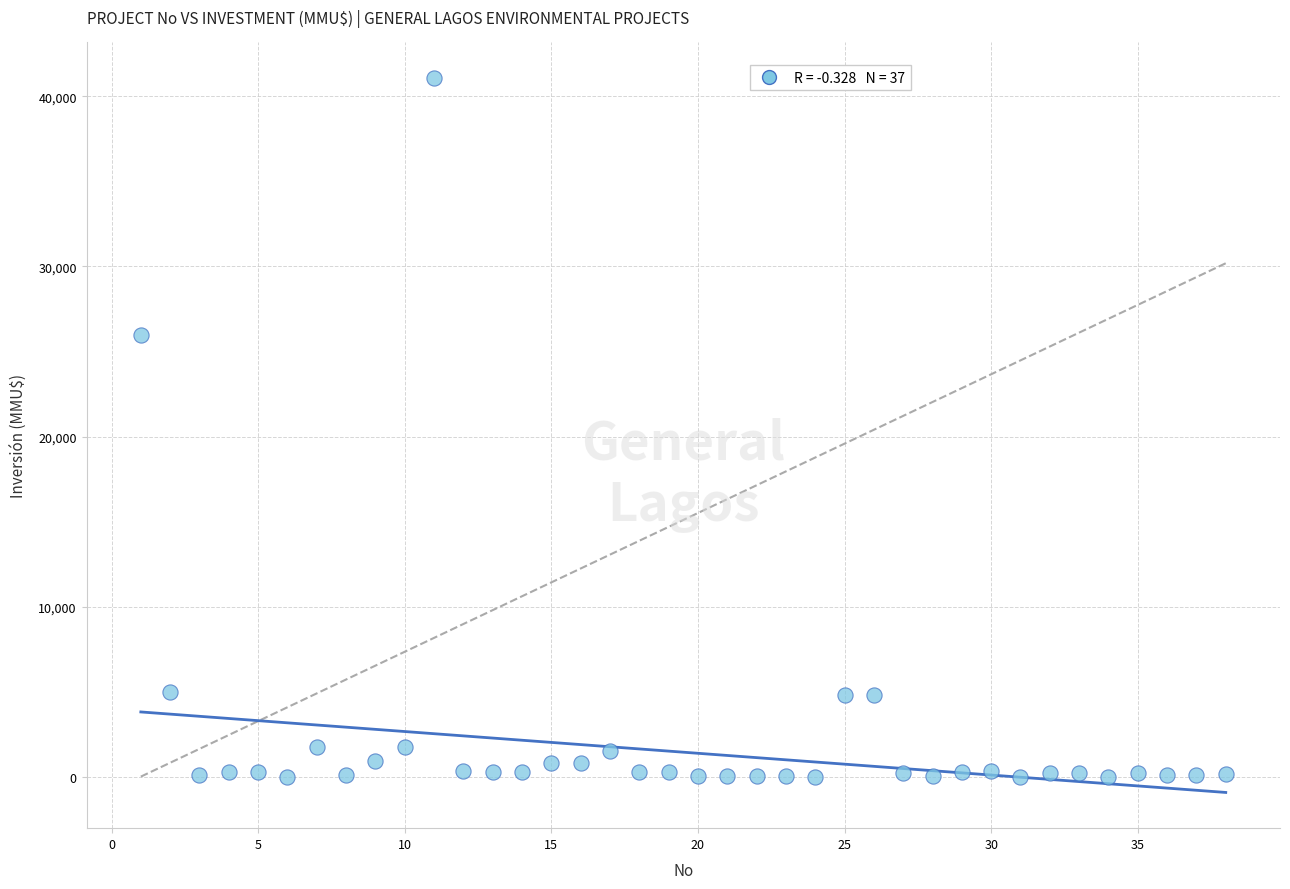

What is the range of X values (max minus min)?

37